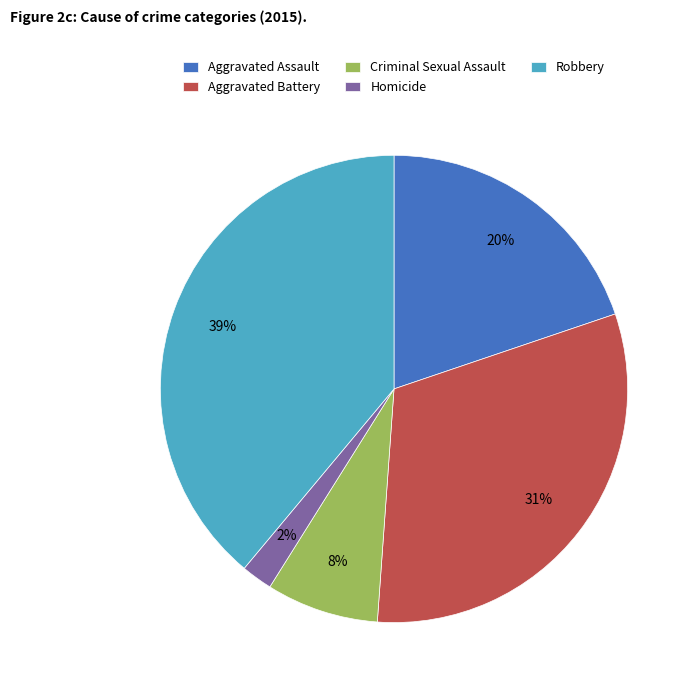

Count the number of slices in the pie.

5